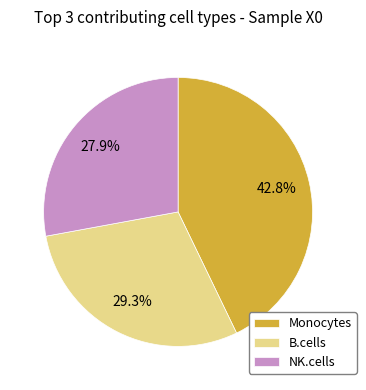

Does Monocytes represent more than half of the total?

No